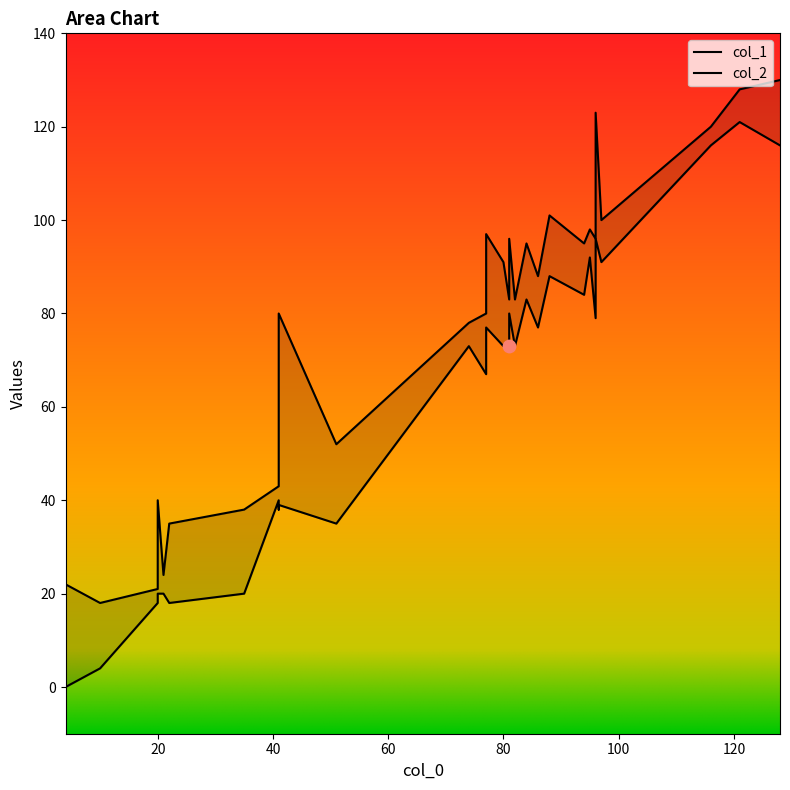

Is the value of col_1 at 10 greater than the value of col_2 at 15?

Yes